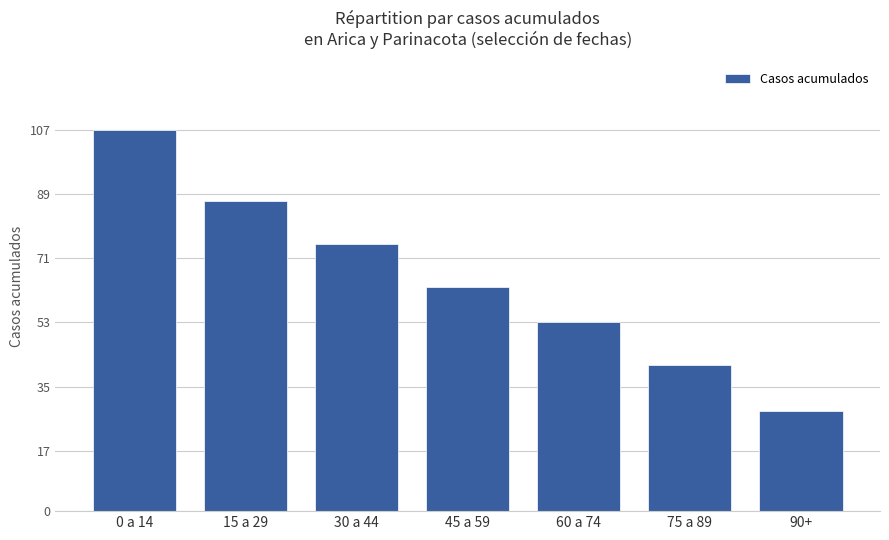

Reading left to right, what are all the values shown in this chart?

107	87	75	63	53	41	28